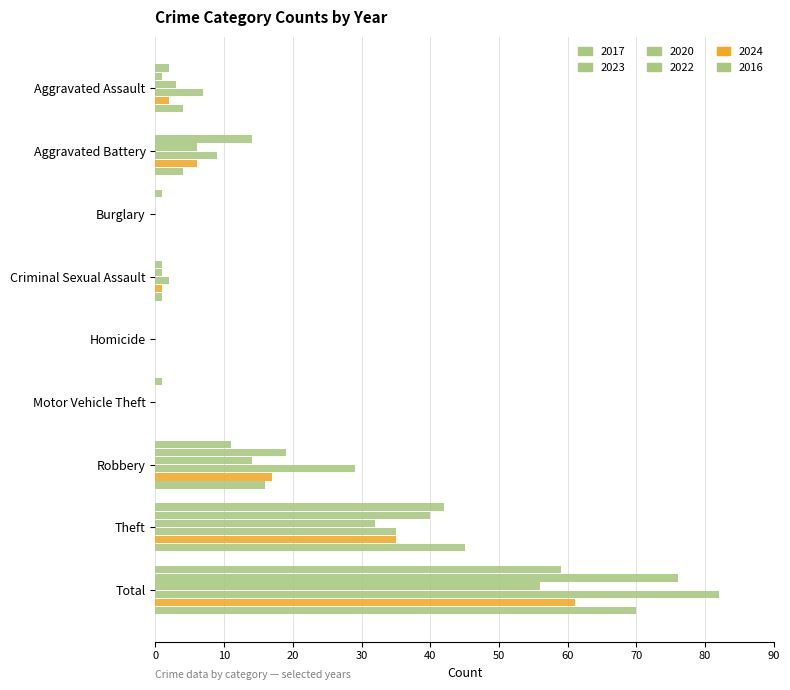

At which label does 2016 first exceed 4?

Robbery